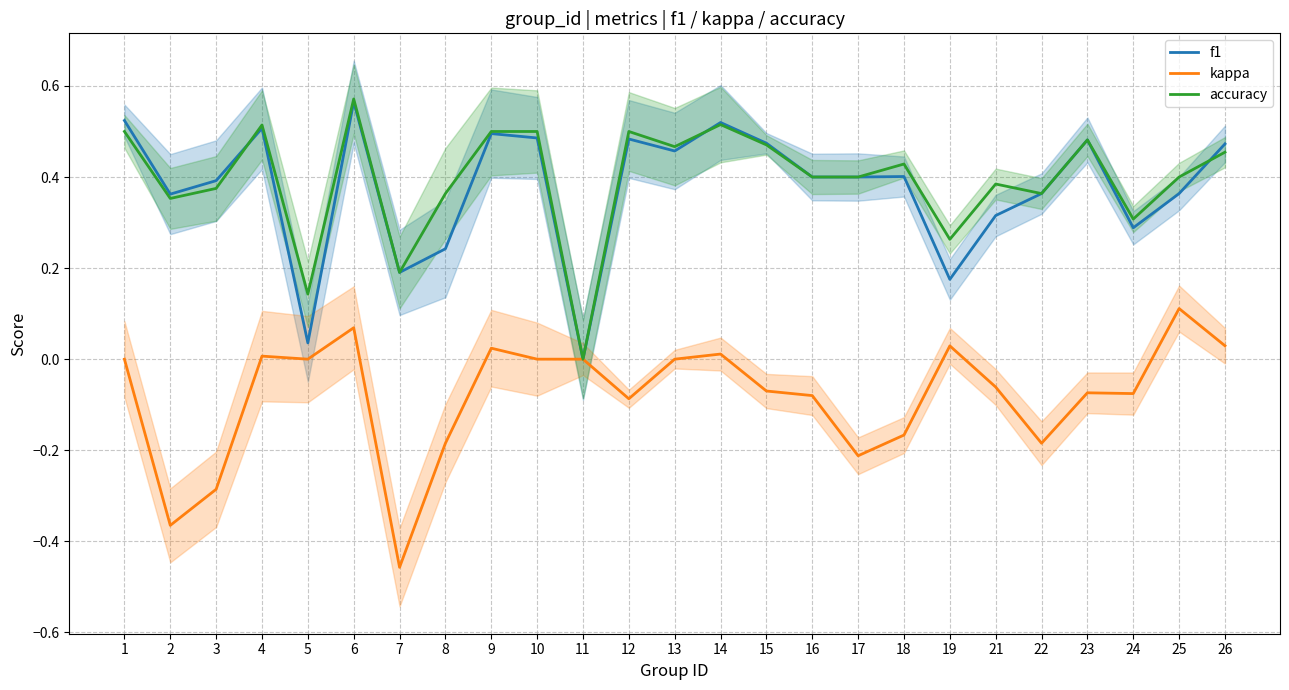

What is the value of the f1 point at the 13th from the left?

0.5